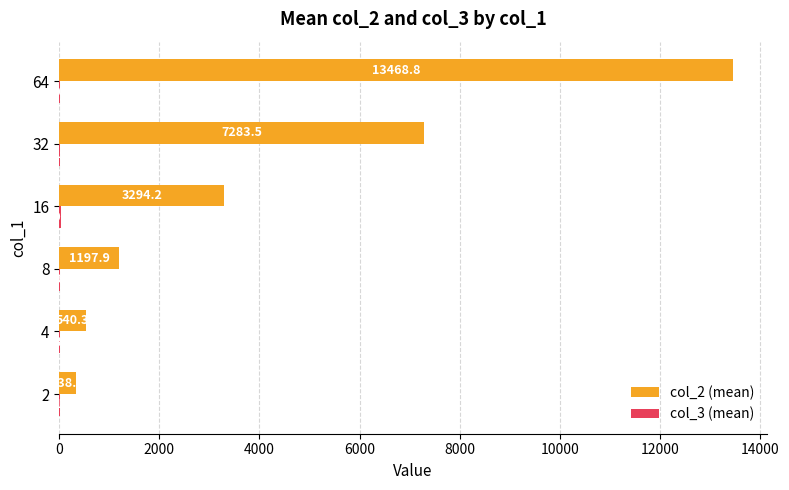

At which category is the sum across all series the highest?

64